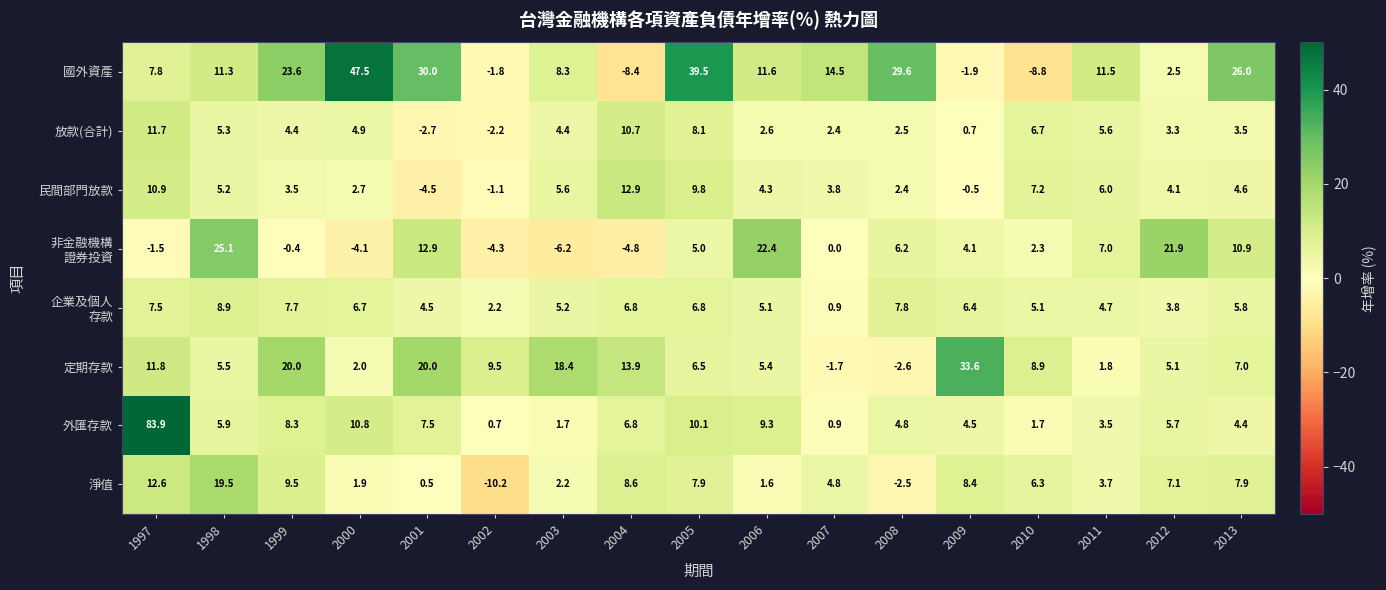

The 淨值 series shows 11.8 at 2009. True or false?

False